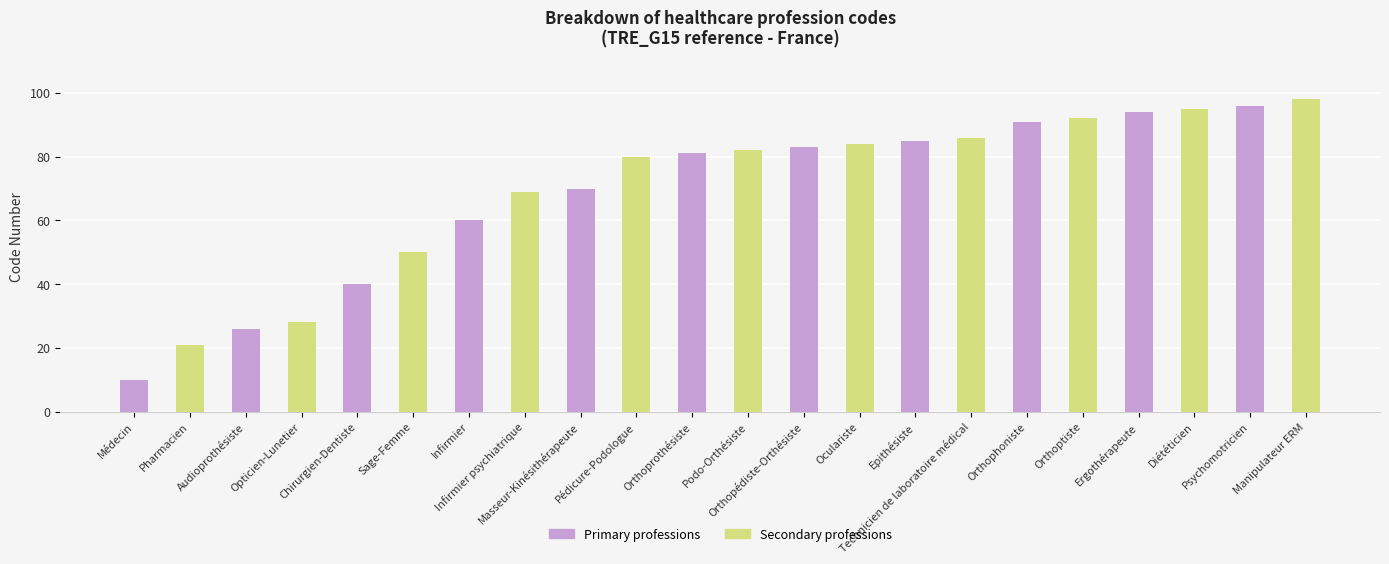

What is the smallest value displayed?

10